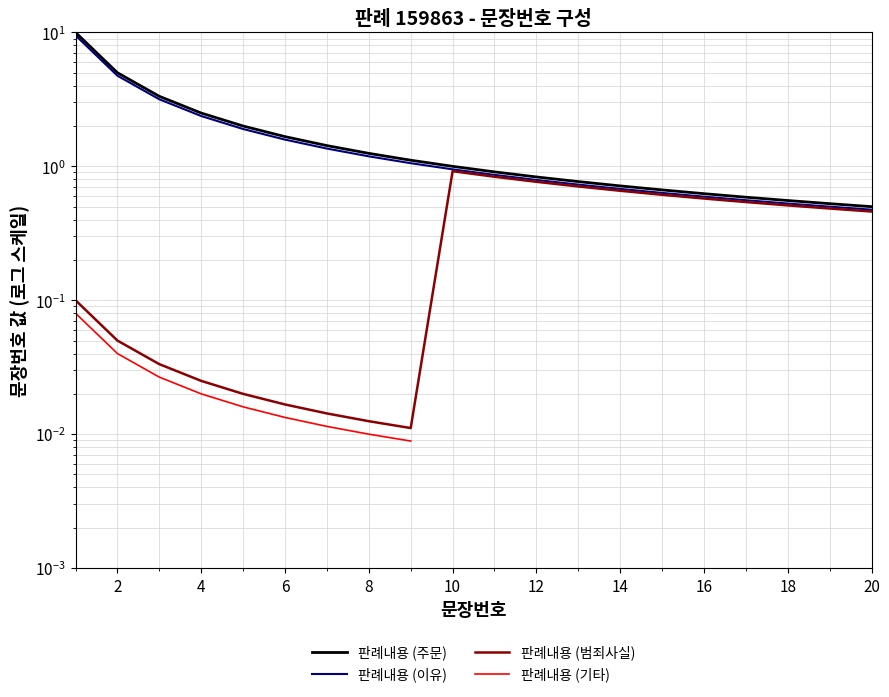

How many interior local valleys does the 판례내용 (범죄사실) series have?

1